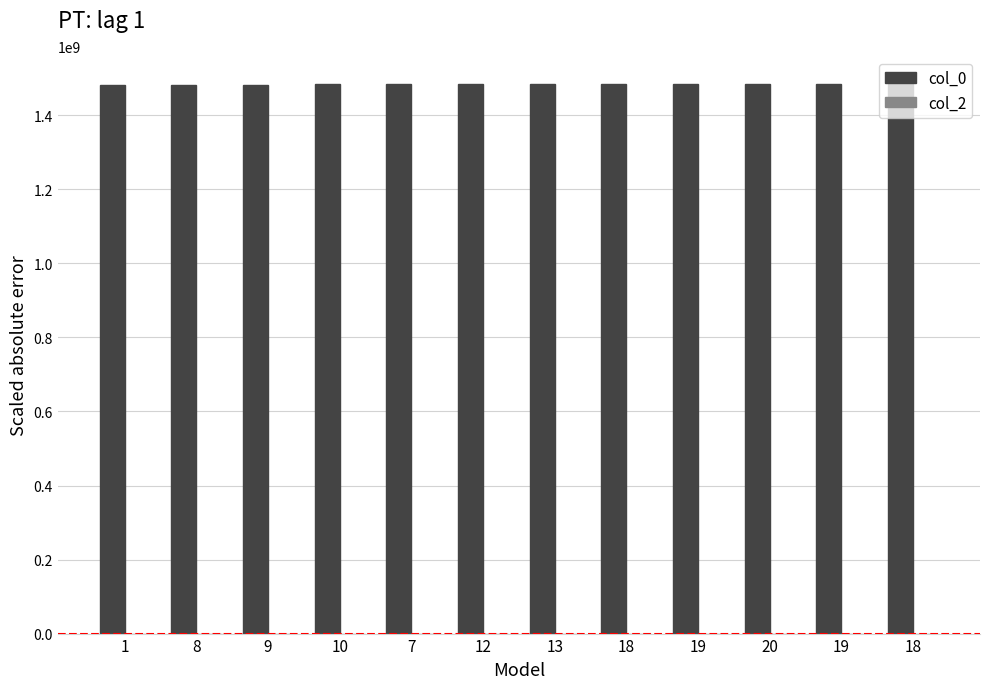

How many bars are there in total?

12